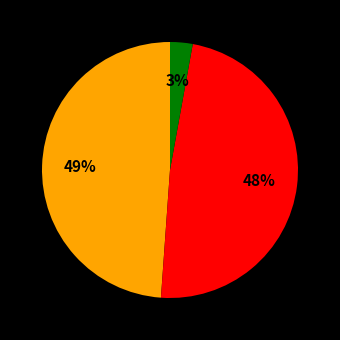

Does any single category account for the majority?

No